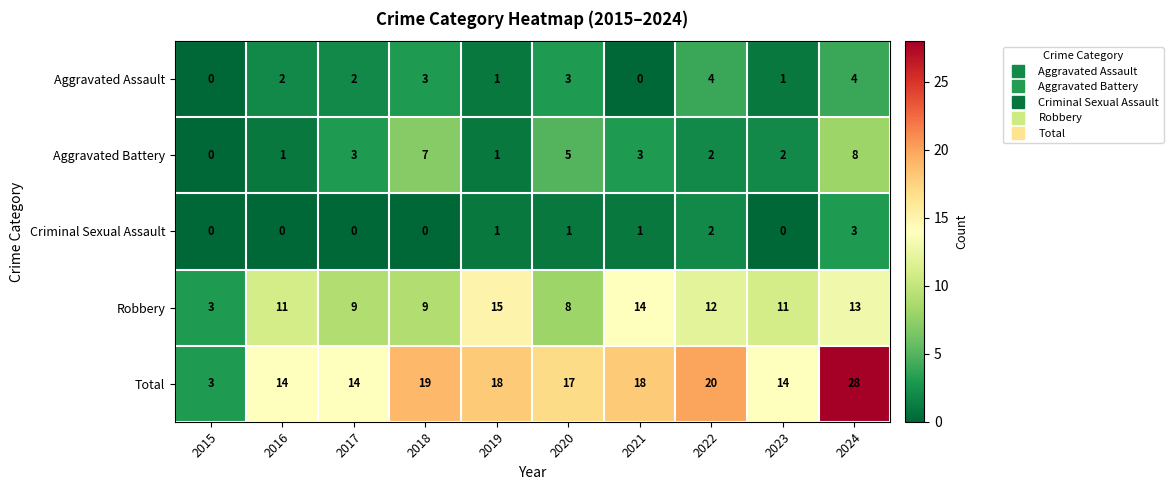

What is the difference between the maximum and minimum values in the Total series?

25